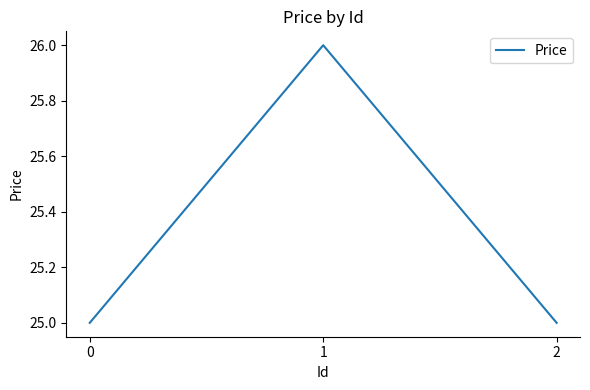

What is the sum of all values?

76